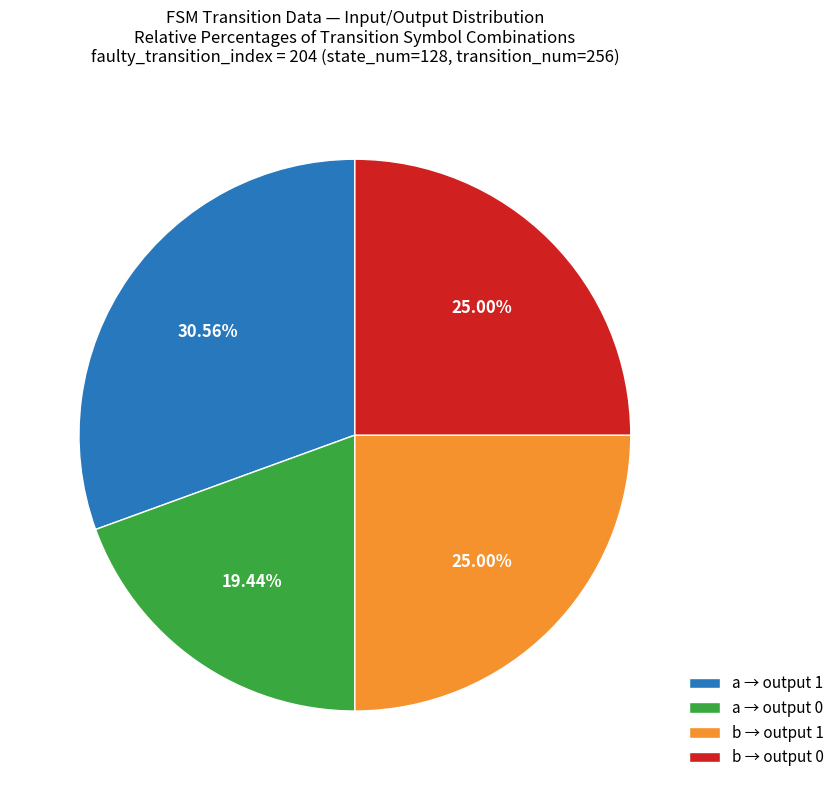

Between b → output 1 and a → output 0, which is larger?

b → output 1